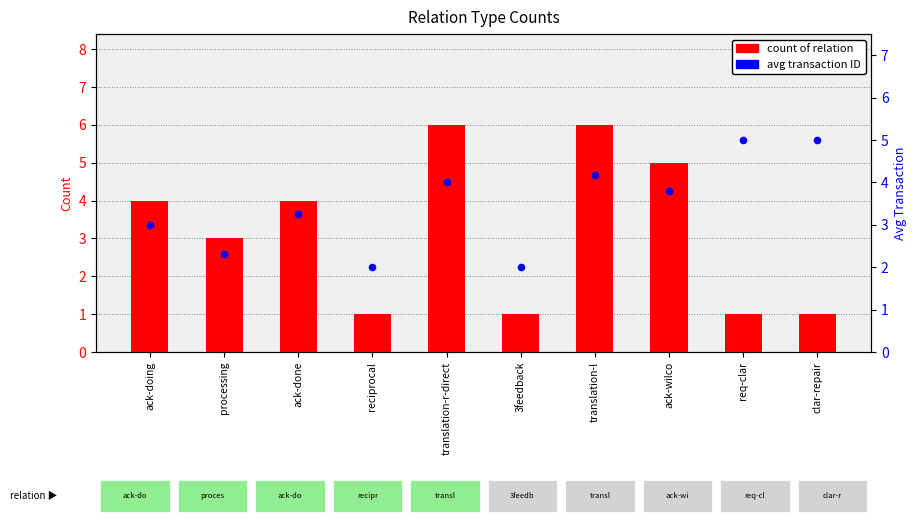

Is the value of avg transaction at ack-done greater than the value of count at processing?

Yes